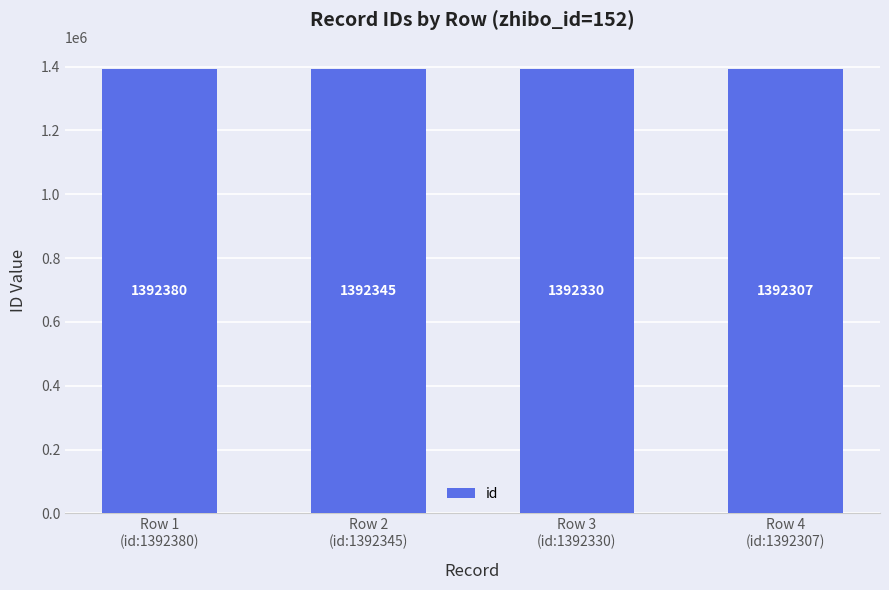

Reading right to left, extract all data points from this chart.

Row 4
(id:1392307)=1392307	Row 3
(id:1392330)=1392330	Row 2
(id:1392345)=1392345	Row 1
(id:1392380)=1392380